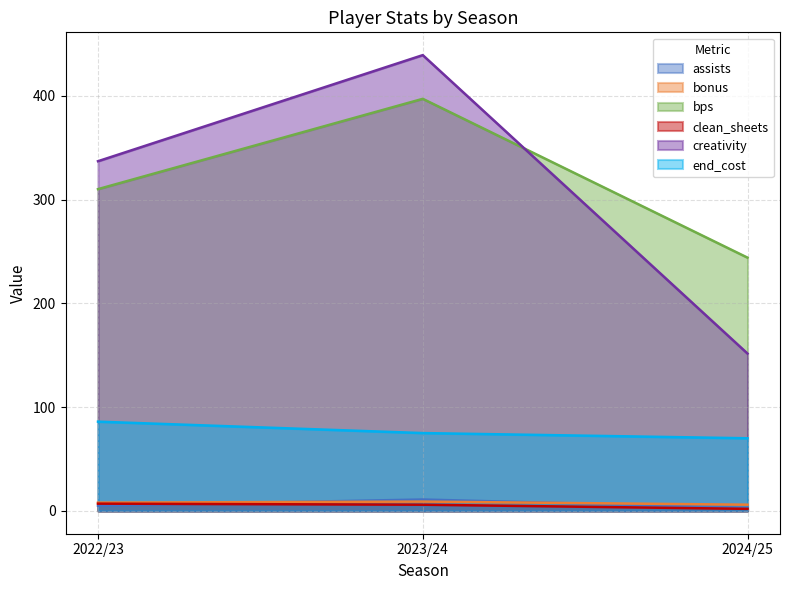

What is the label of the 2nd point from the right?

2023/24